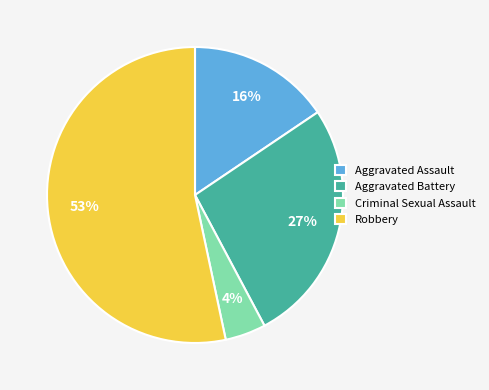

Count the number of slices in the pie.

4